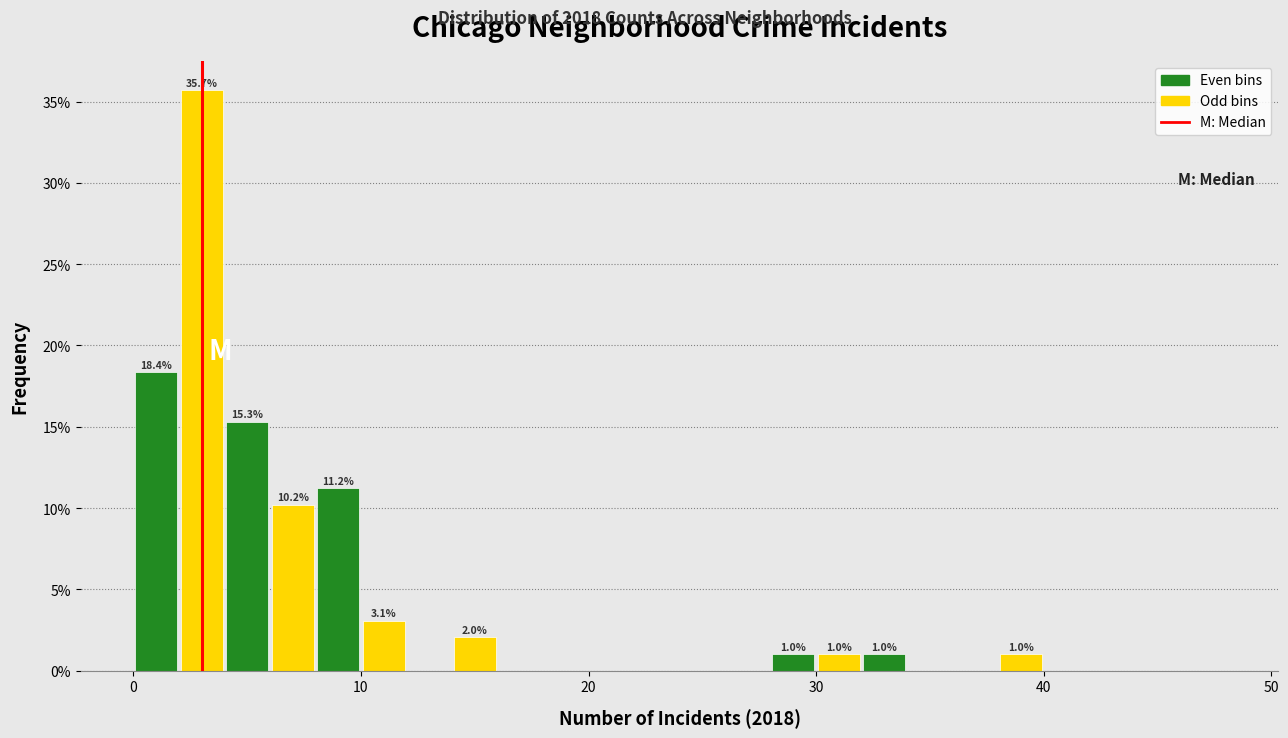

Around what value on the x-axis is the tallest bar? Give the approximate position of its centre, as read against the axis.

3